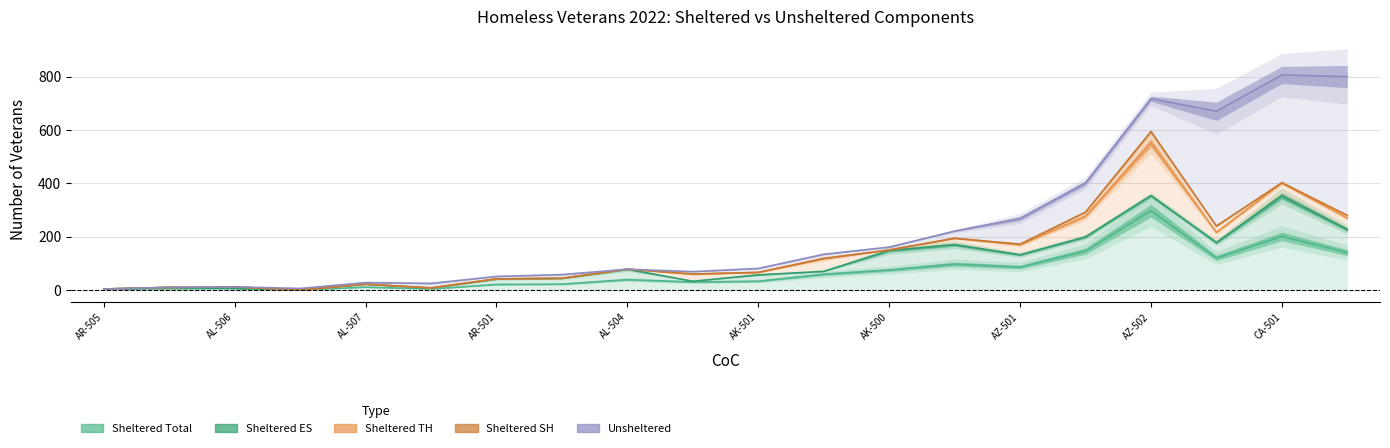

What are all the series names shown in the legend?

Sheltered Total, Sheltered ES, Sheltered TH, Sheltered SH, Unsheltered